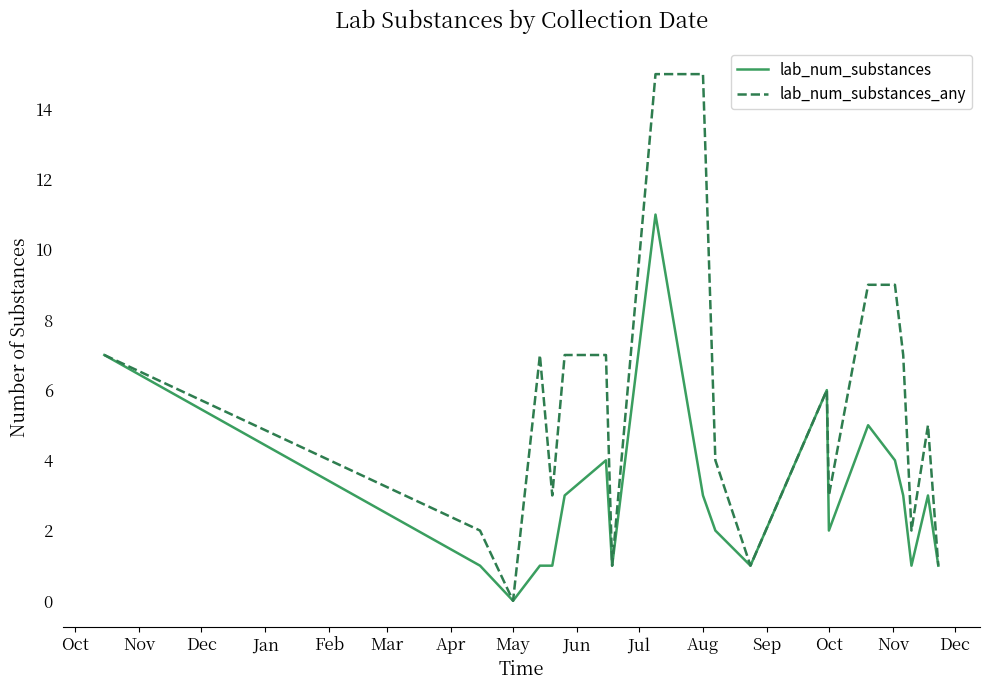

Which series has the largest range (max minus min)?

lab_num_substances_any